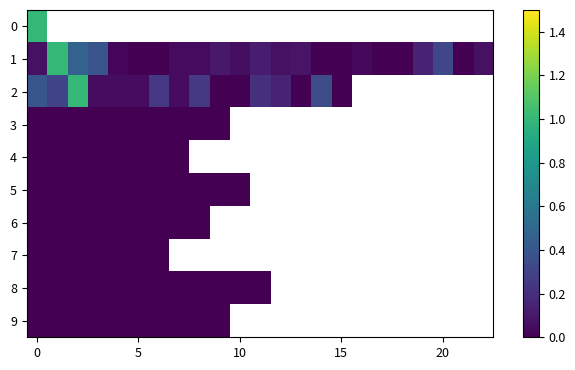

List the series in order of their overall mean, highest first.

0, 1, 2, 3, 4, 5, 6, 7, 8, 9